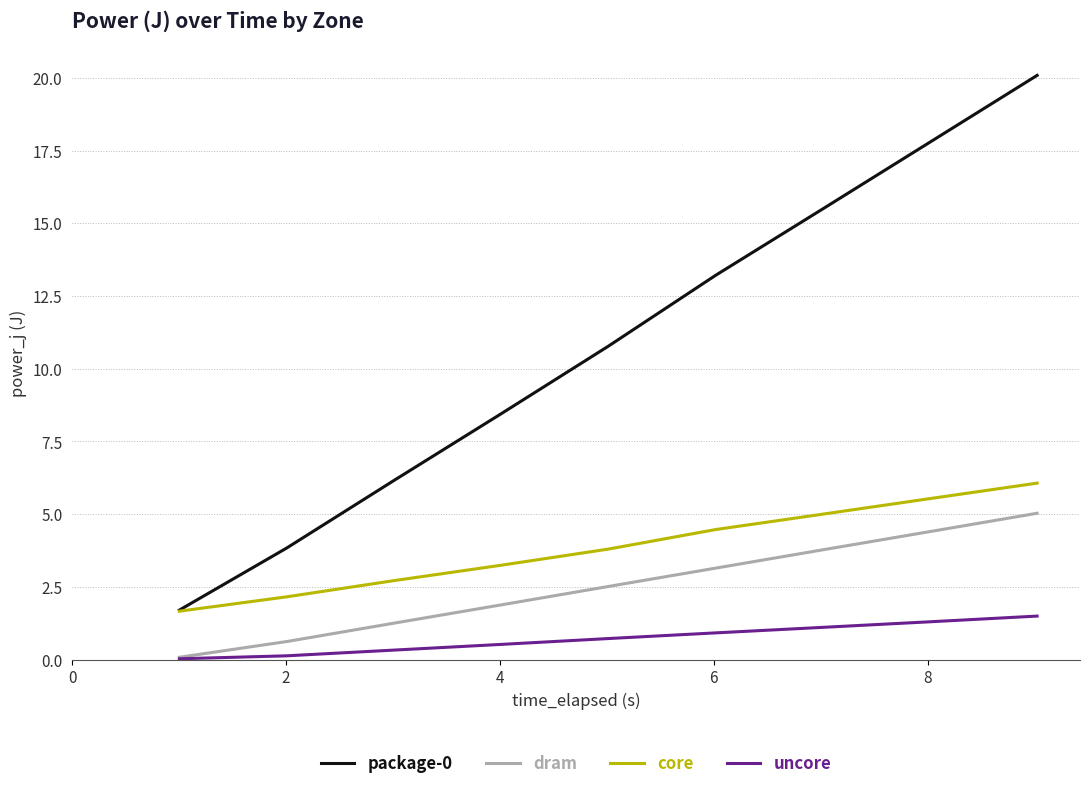

True or false: dram and package-0 cross at least once.

False